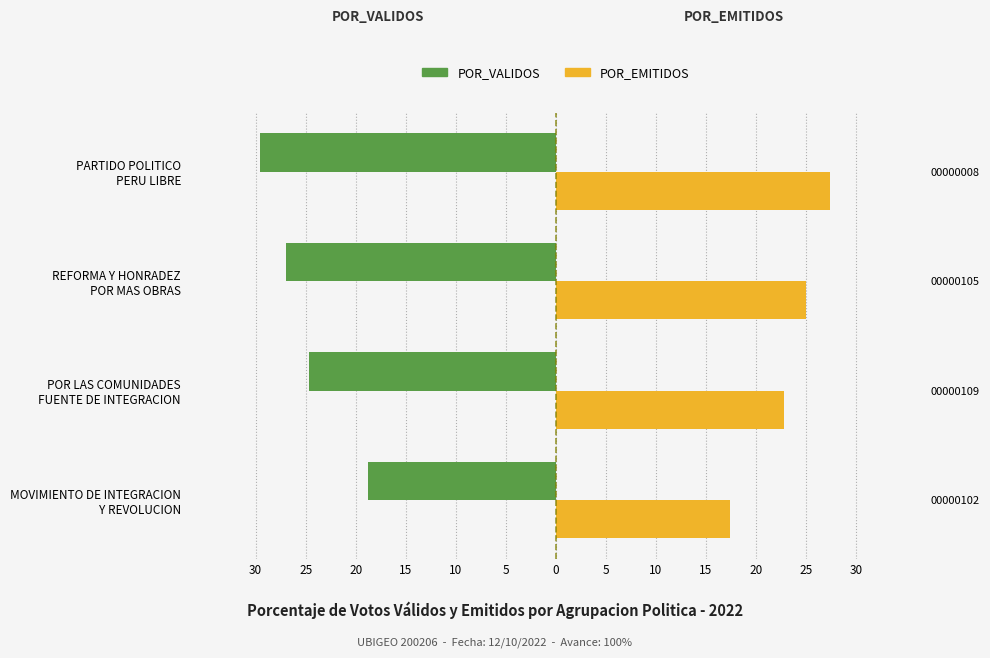

What is the difference between the maximum and minimum values in the POR_VALIDOS series?

10.8